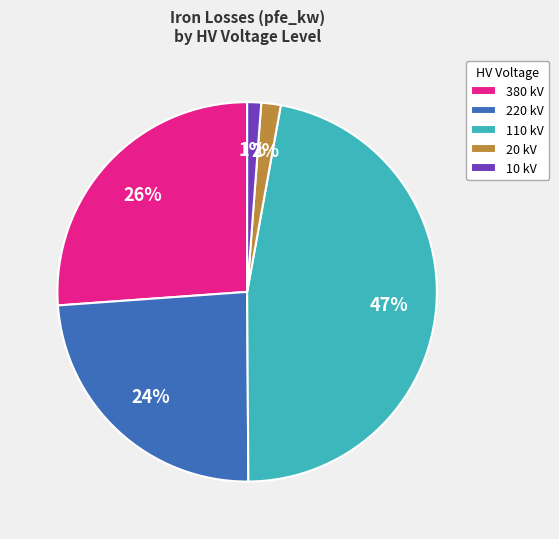

The 110 kV slice represents 47% of the pie. True or false?

True